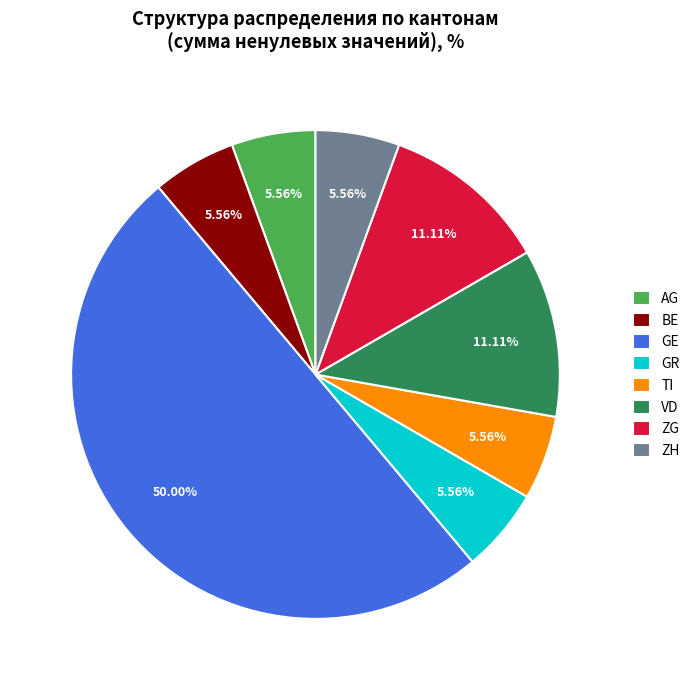

Approximately how many times larger is the value at AG compared to GR?

1.0